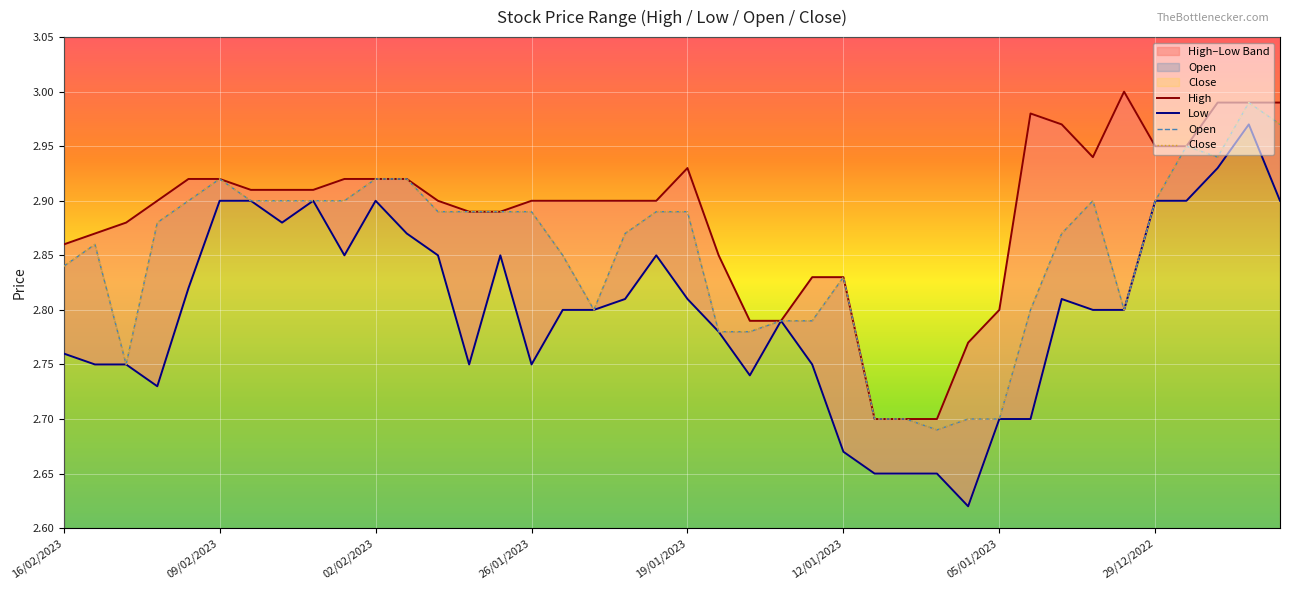

How many series are shown in this chart?

4